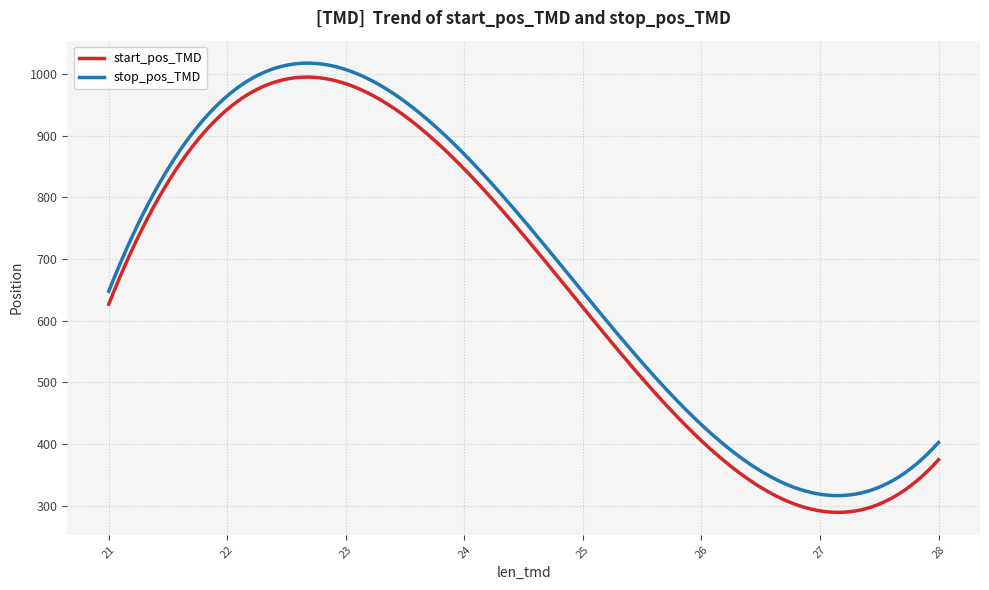

Which series has the largest range (max minus min)?

start_pos_TMD